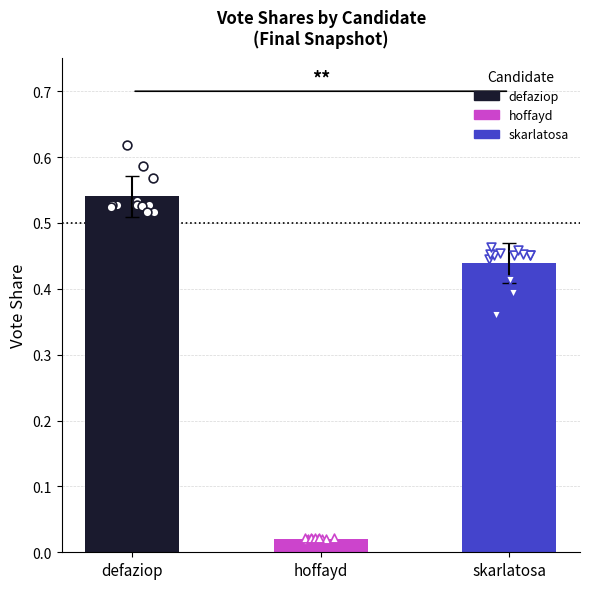

Which series contains the lowest Y value?

hoffayd